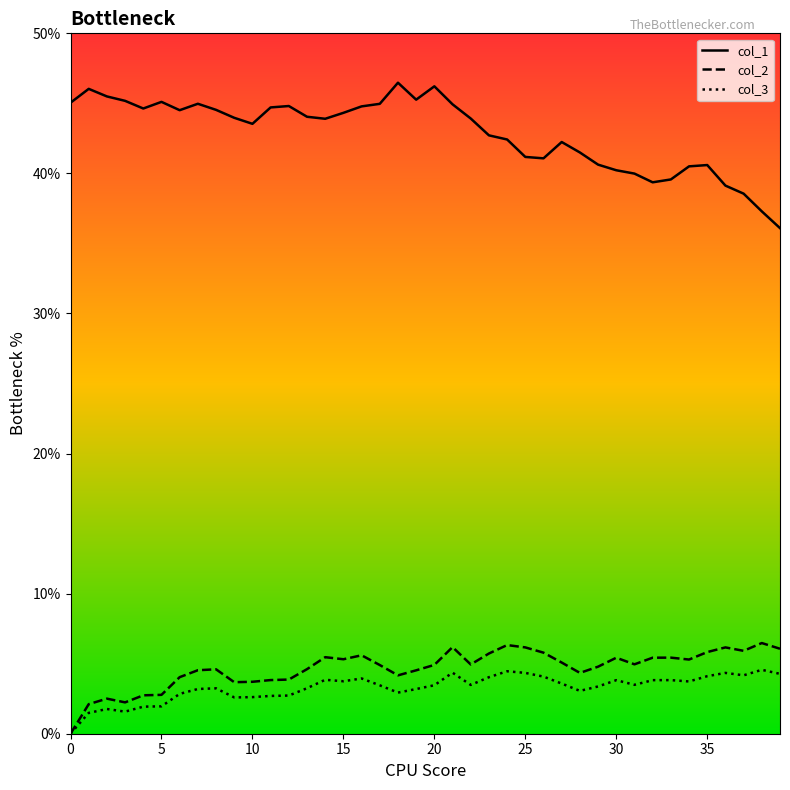

At how many categories does at least one series exceed 0?

40